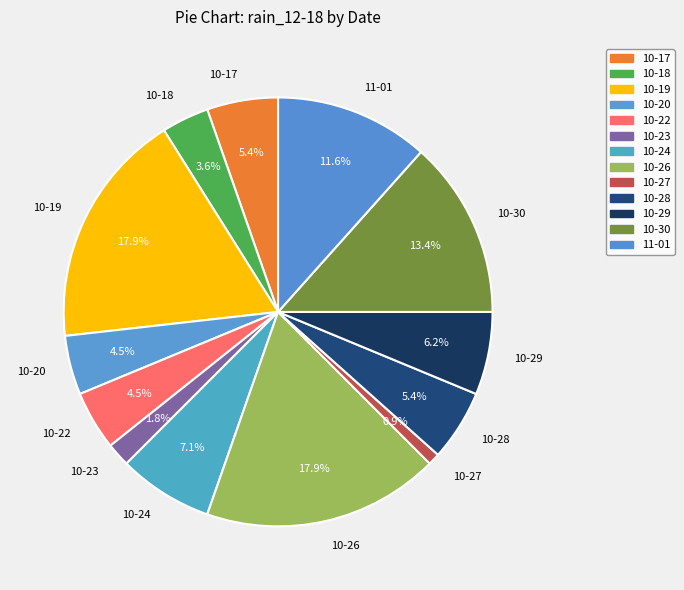

Which slice is the smallest?

10-27